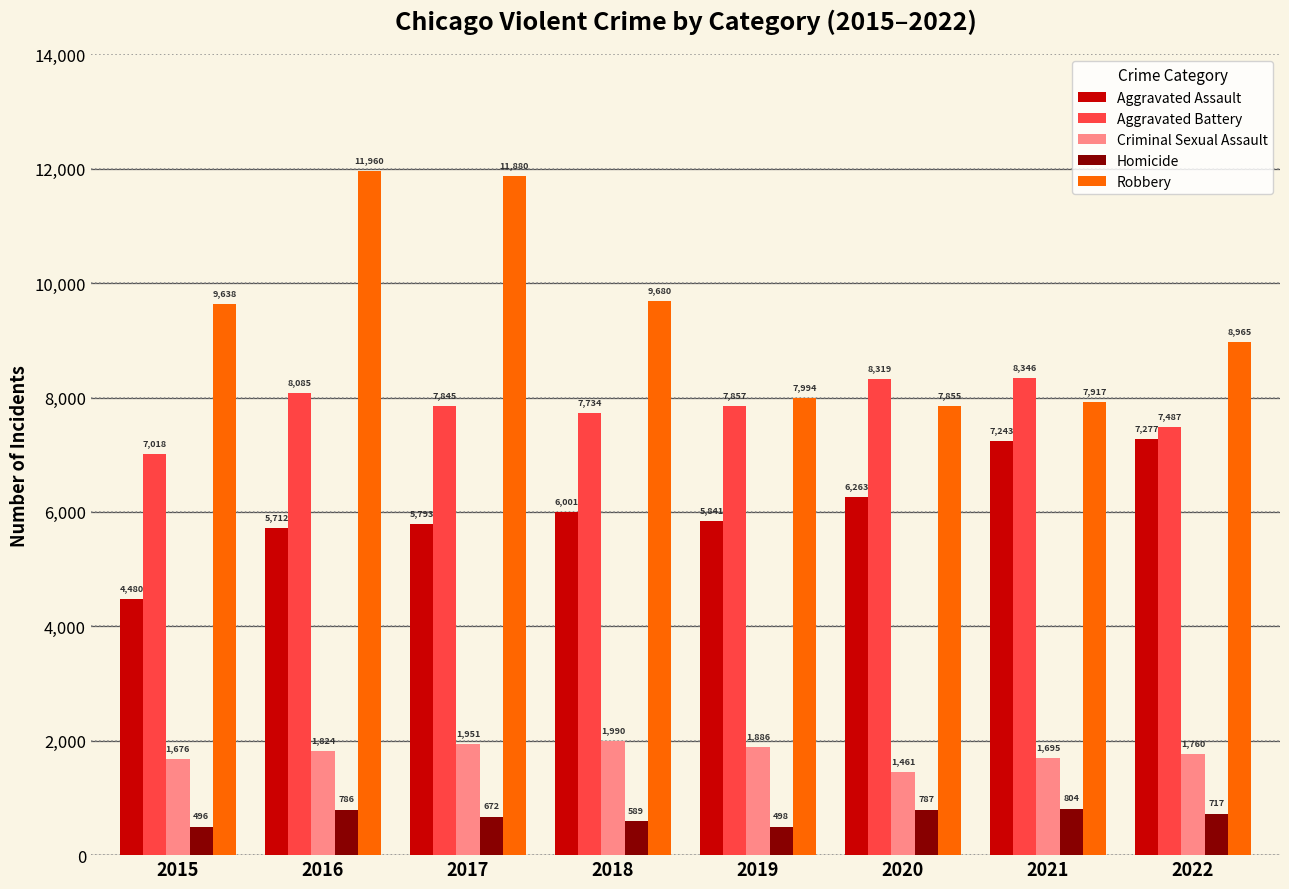

What is the minimum value shown in the chart?

496